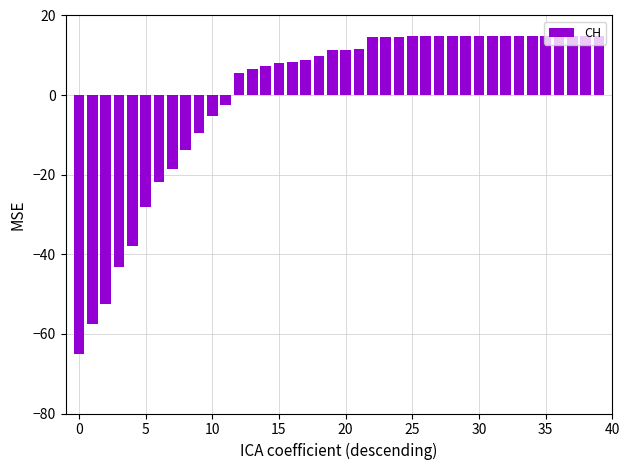

What is the greatest value displayed?

14.9